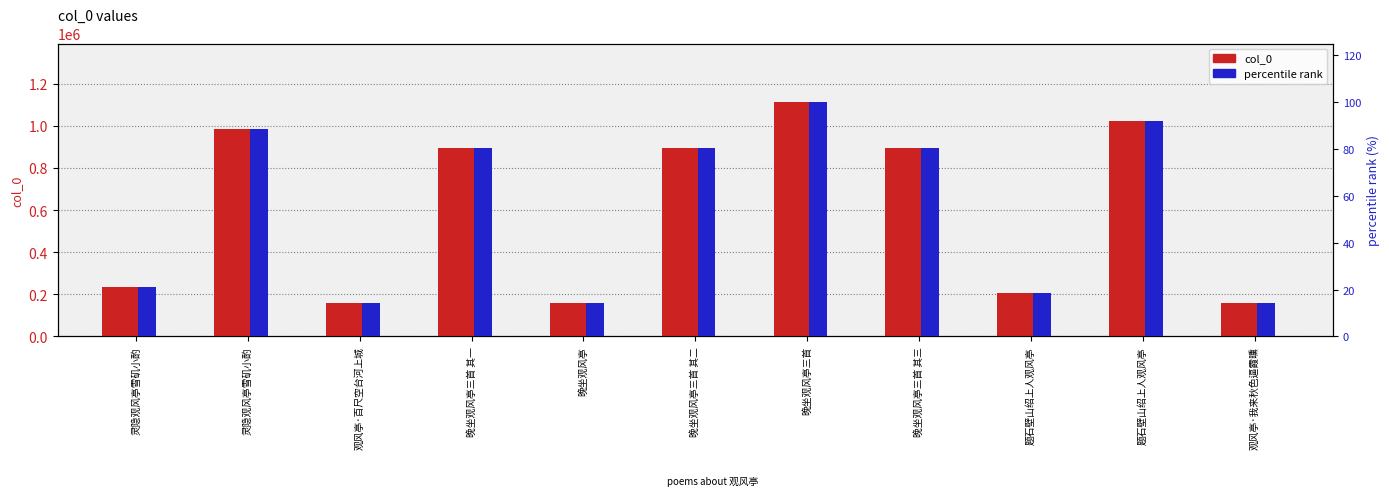

What is the label of the 5th bar from the right?

晚坐观风亭三首